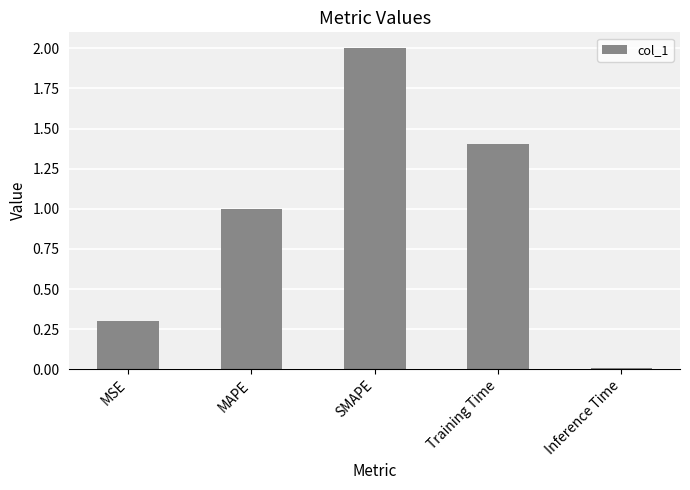

Is it true that the value at SMAPE is 2.0?

True